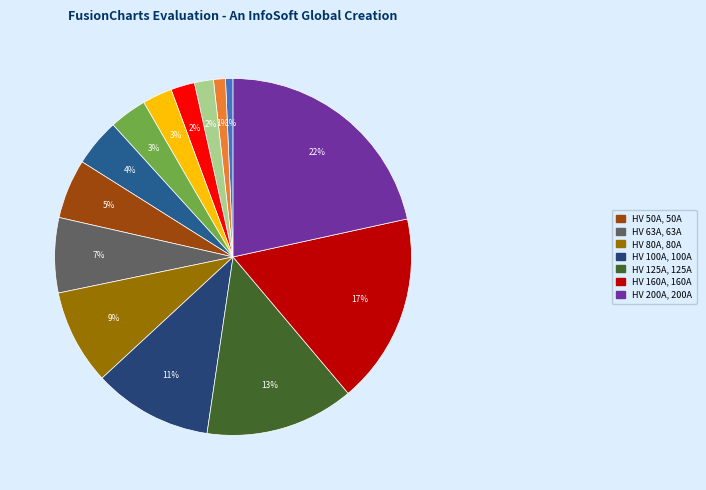

Count the number of slices in the pie.

14